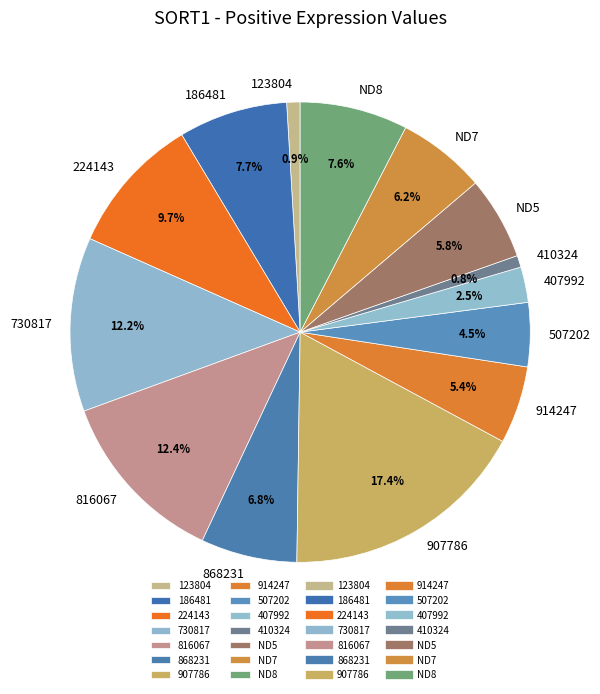

Is there any slice that represents more than half of the pie?

No